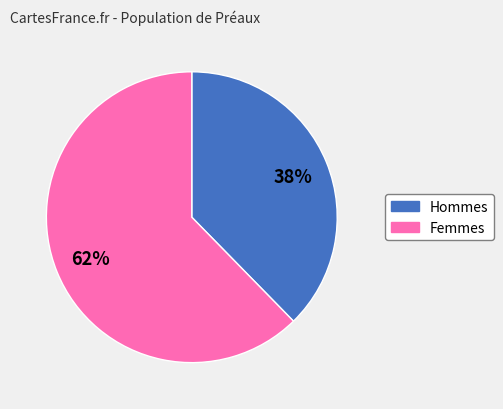

Is it true that Femmes is 54% of the pie?

False